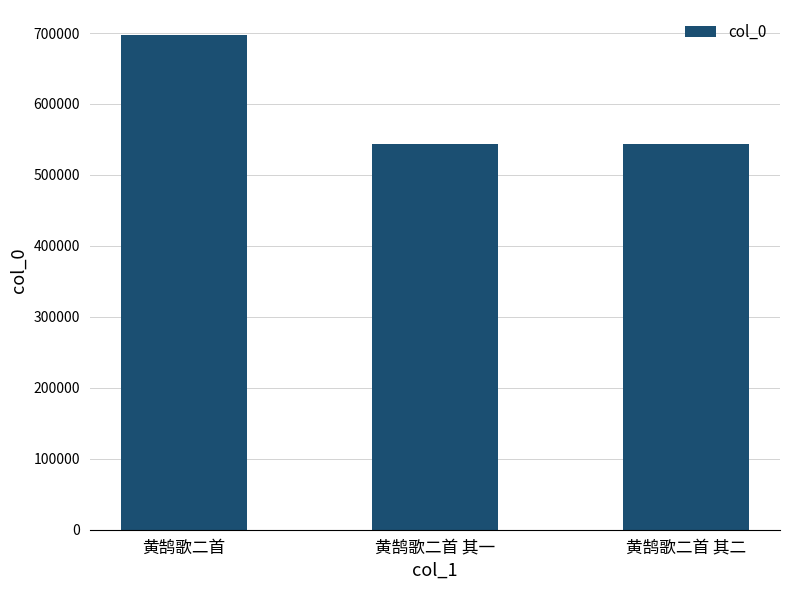

At which label does the data first exceed 543161?

黄鹄歌二首